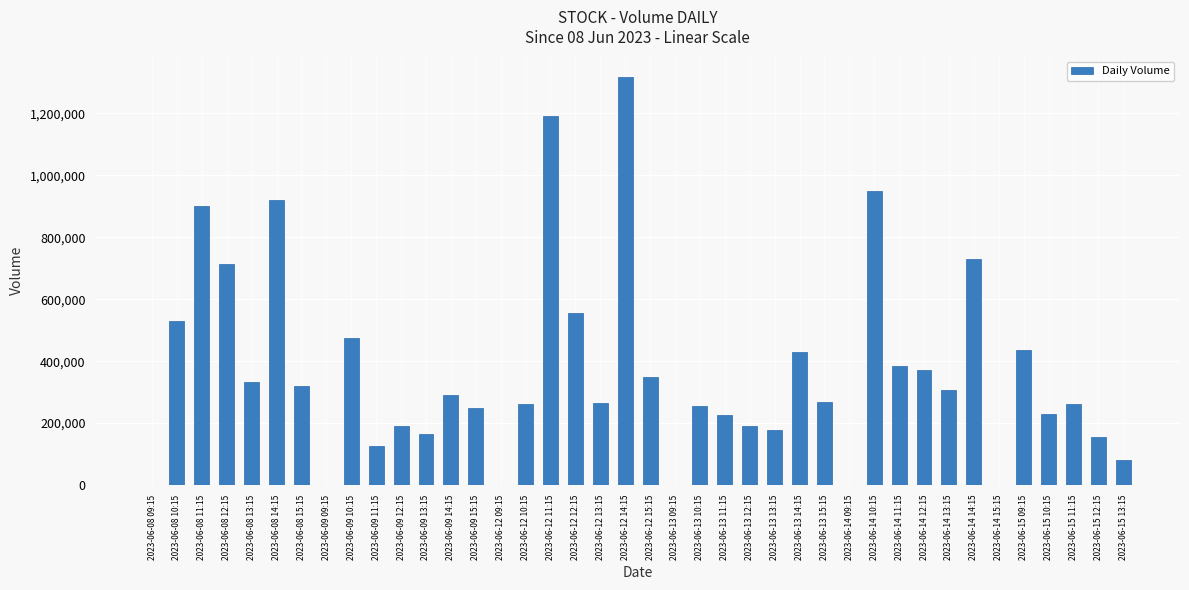

At which category does the chart reach its peak across all series?

2023-06-12 14:15